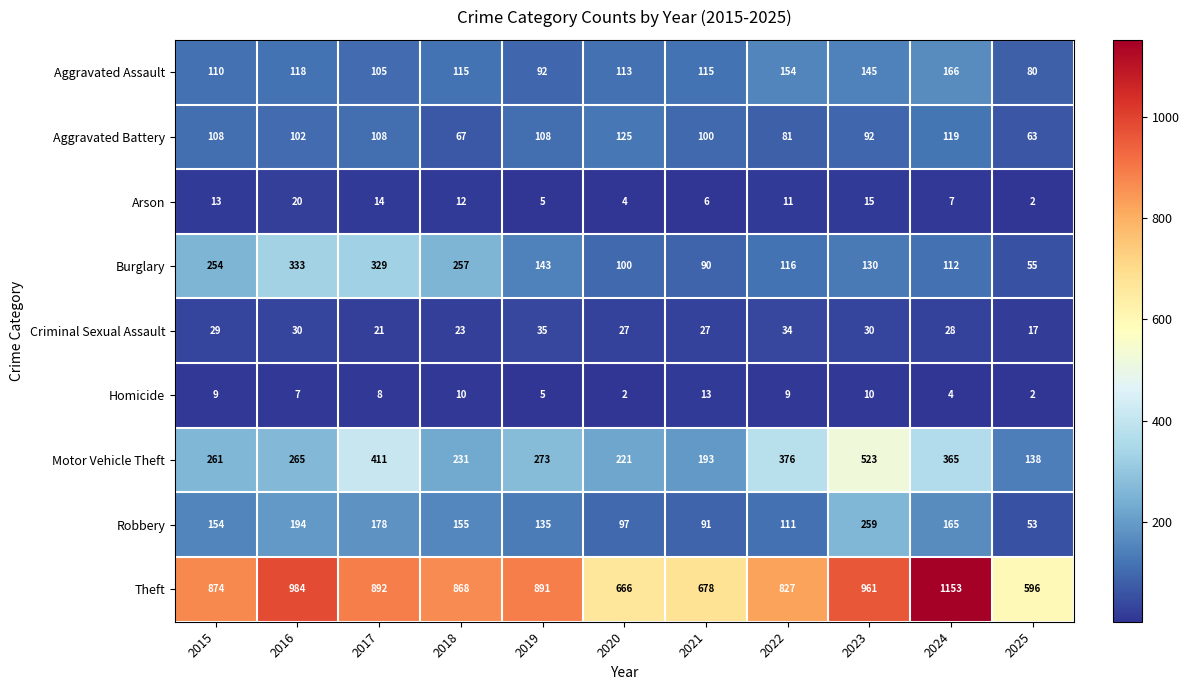

What is the smallest value displayed?

2